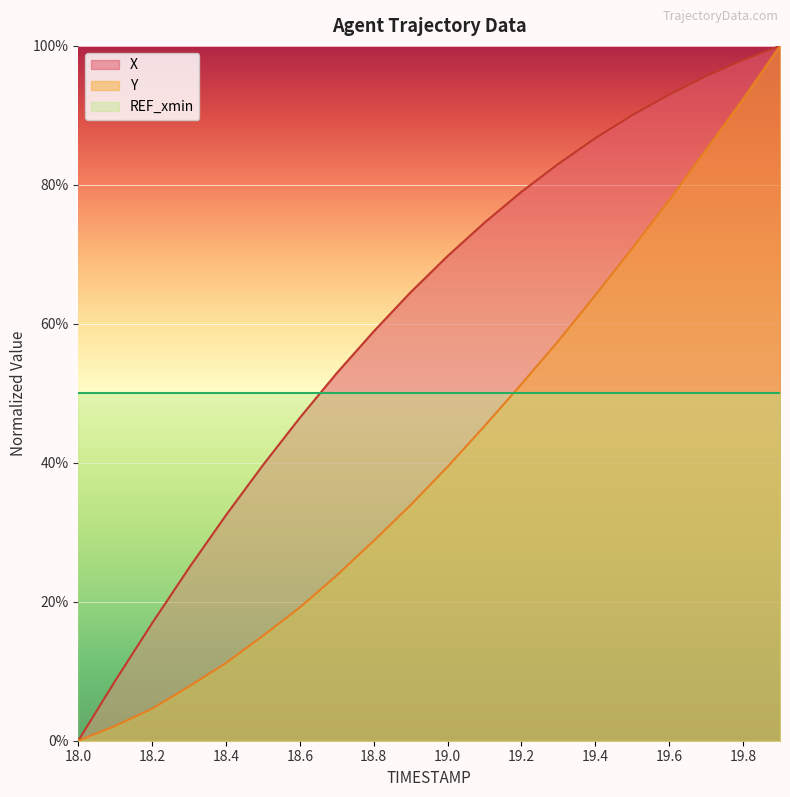

What are all the series names shown in the legend?

X, Y, REF_xmin